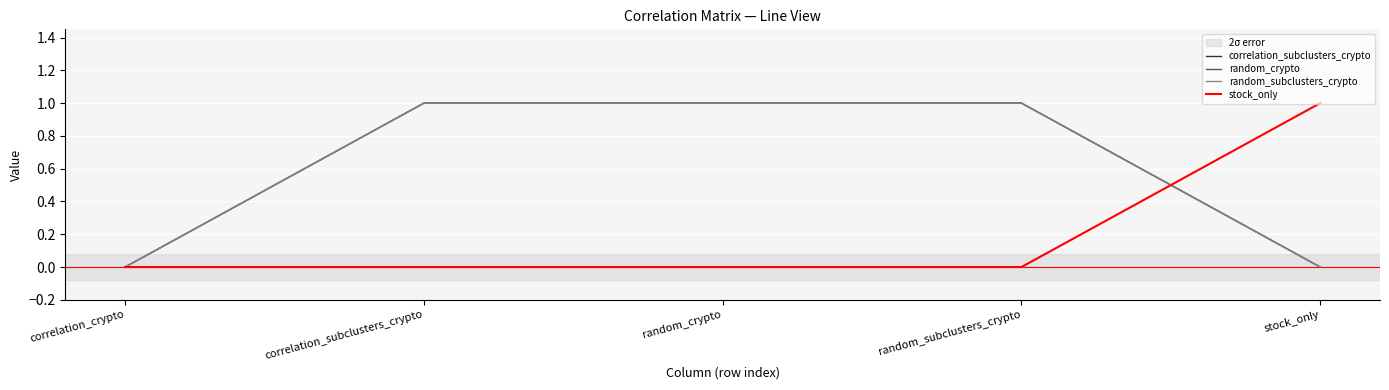

Does the chart display data point markers on the line(s)?

No